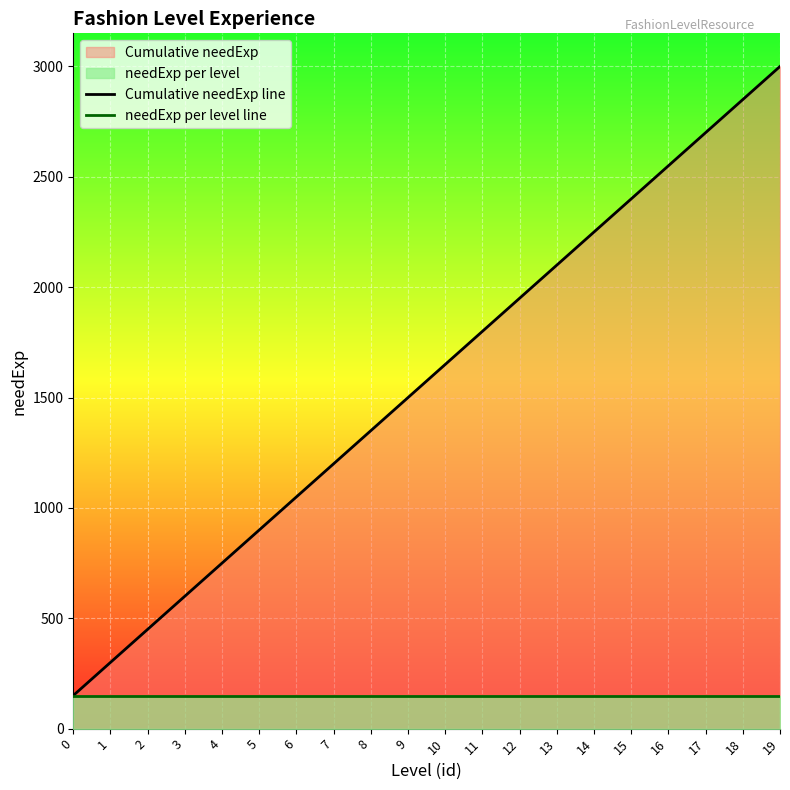

Reading left to right, extract all data points from this chart.

Cumulative needExp line: 150	300	450	600	750	900	1050	1200	1350	1500	1650	1800	1950	2100	2250	2400	2550	2700	2850	3000
needExp per level line: 150	150	150	150	150	150	150	150	150	150	150	150	150	150	150	150	150	150	150	150